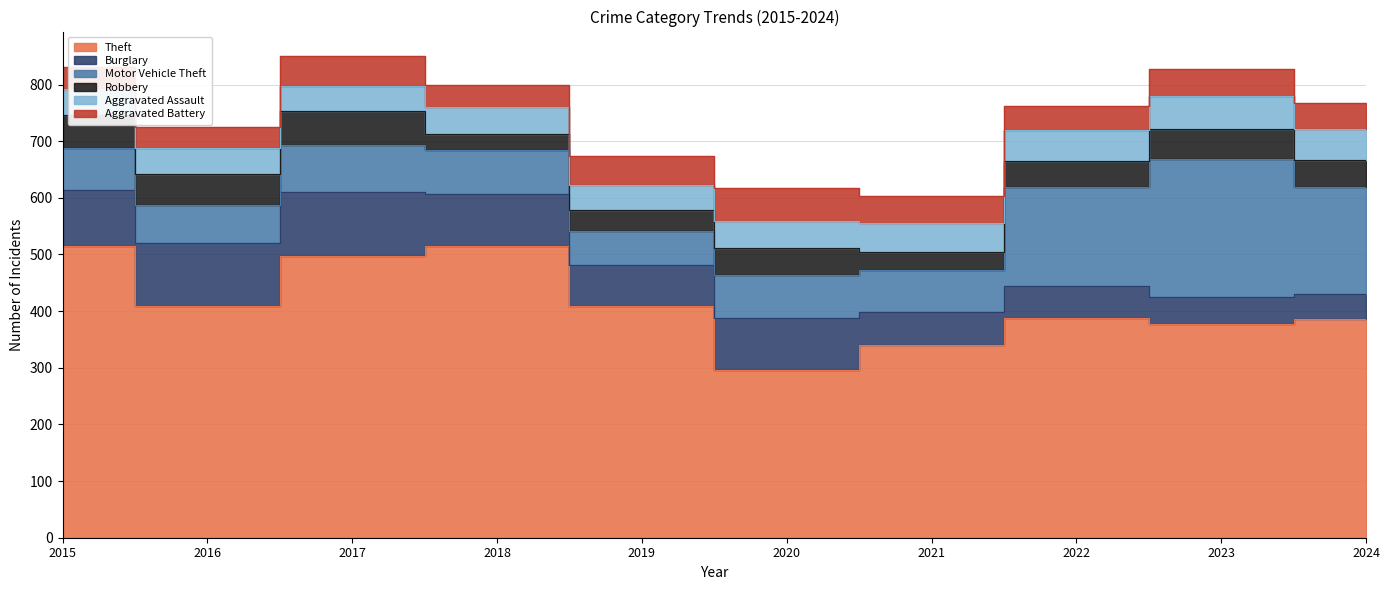

Between 2015 and 2016, which series saw the biggest shift?

Theft